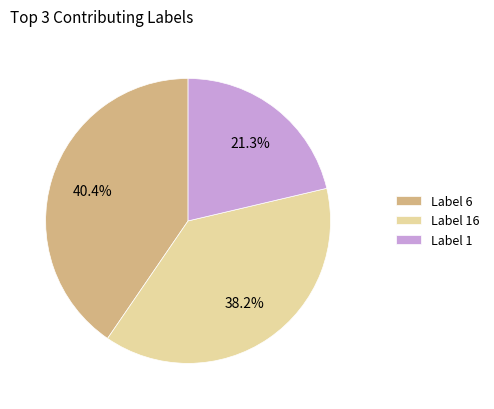

Which category has the biggest portion of the pie?

Label 6